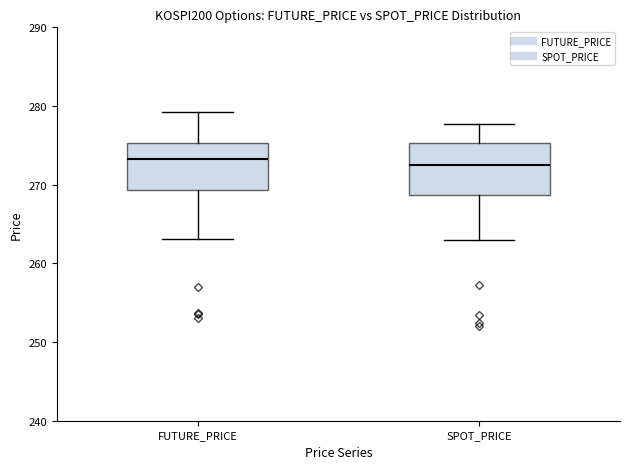

Reading left to right, read every box against the y-axis: the position of its median line, the range the box covers, and the ends of its whiskers. The values are not printed on the chart, so give them approximately, as read against the axis.

FUTURE_PRICE: median 273, box 269 to 275, whiskers 263 to 279
SPOT_PRICE: median 273, box 269 to 275, whiskers 263 to 278